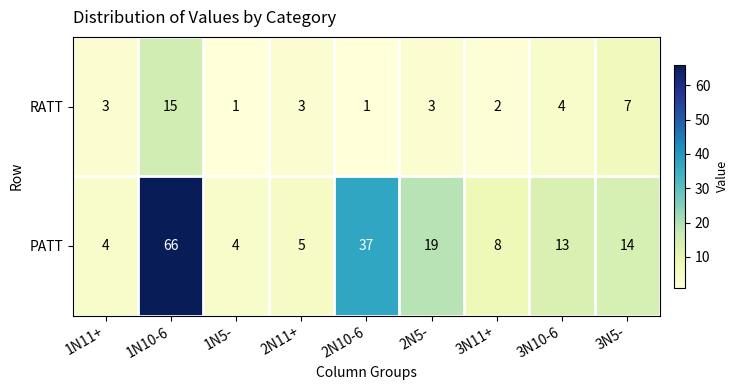

What is the difference between the second highest and minimum values in the RATT series?

6